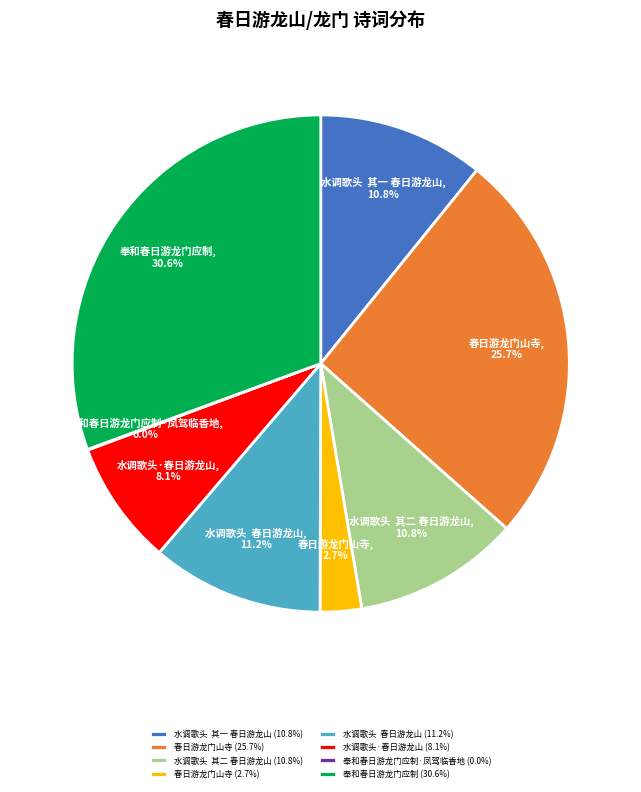

Does any single category account for the majority?

No